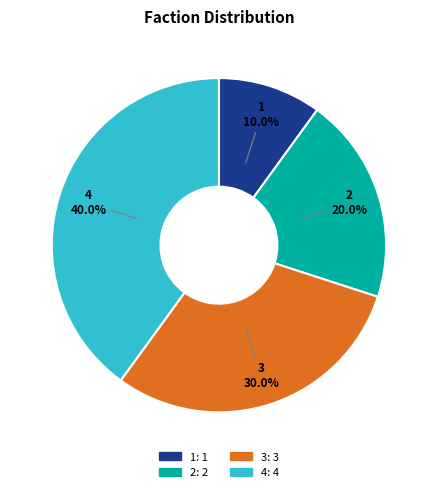

How many slices are in this pie chart?

4